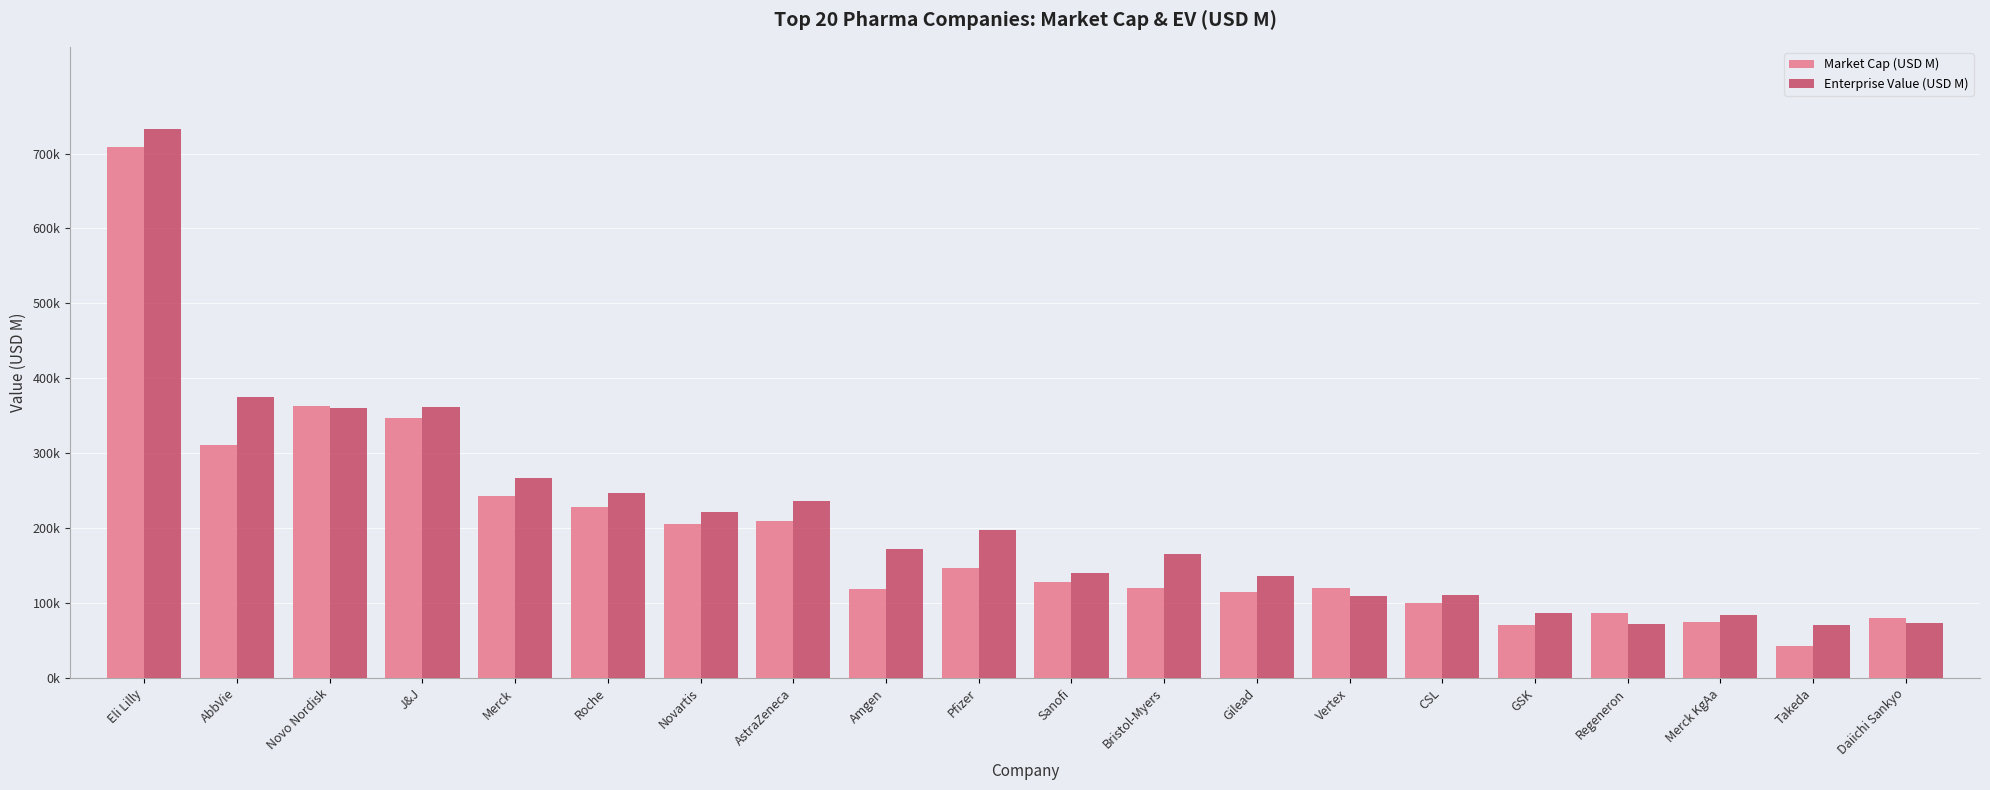

What is the spread (max minus min) of values at Eli Lilly?

24401.0